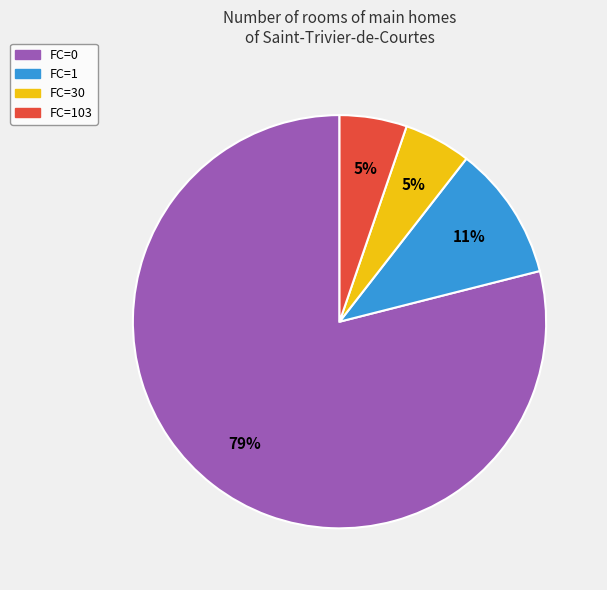

To the nearest percent, what is the difference between the largest and smallest slice percentages?

74%